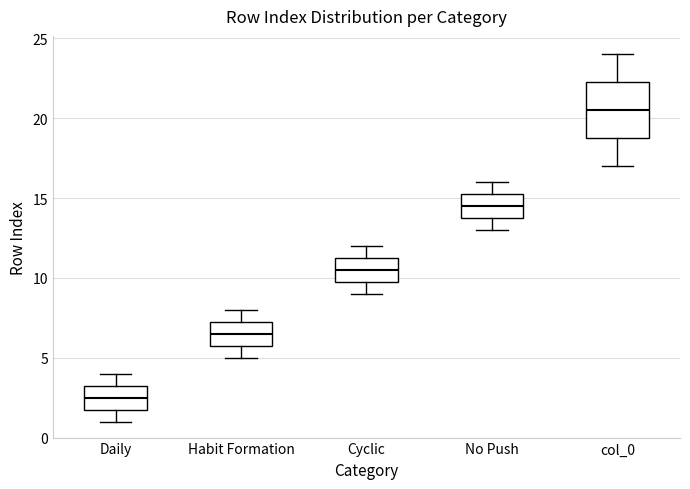

Reading left to right, transcribe this box plot: for each box, give where its median line is, the range the box spans, and where its two whiskers end, as read against the y-axis. The values are not printed on the chart, so give them approximately, as read against the axis.

Daily: median 2.5, box 2.0 to 3.5, whiskers 1.0 to 4.0
Habit Formation: median 6.5, box 6.0 to 7.5, whiskers 5.0 to 8.0
Cyclic: median 10.5, box 10.0 to 11.5, whiskers 9.0 to 12.0
No Push: median 14.5, box 14.0 to 15.5, whiskers 13.0 to 16.0
col_0: median 20.5, box 19.0 to 22.5, whiskers 17.0 to 24.0